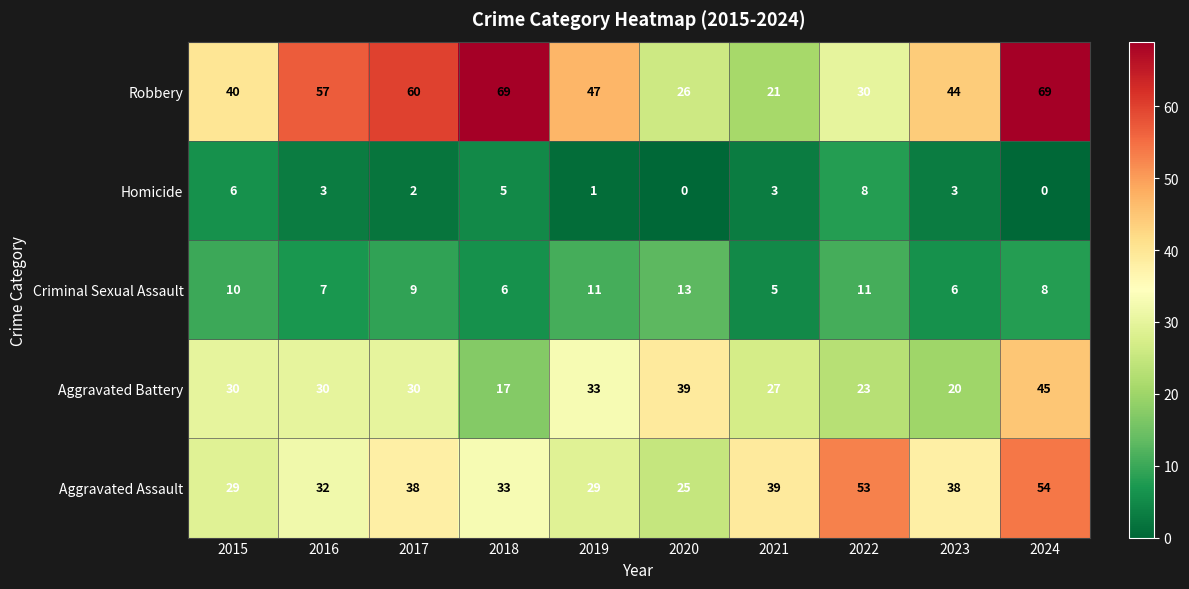

Read the Robbery value at 2020.

26